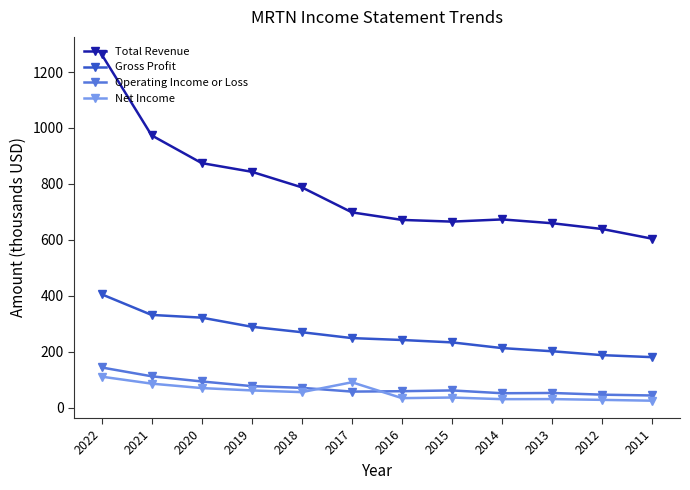

Rank the series by their maximum value, from lowest to highest.

Net Income, Operating Income or Loss, Gross Profit, Total Revenue